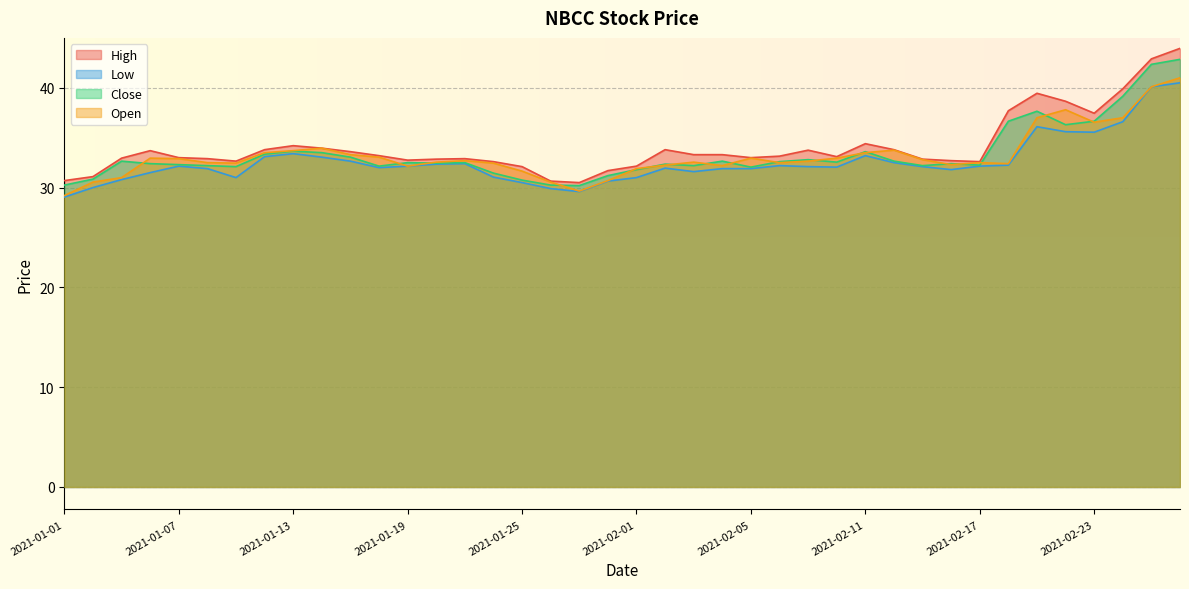

What is the minimum value shown in the chart?

29.1